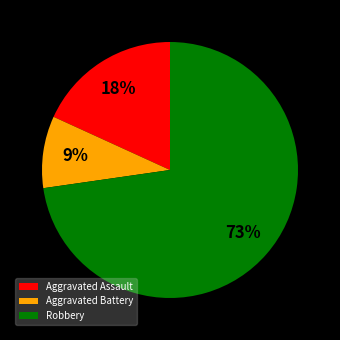

Rank the categories by value from lowest to highest.

Aggravated Battery, Aggravated Assault, Robbery